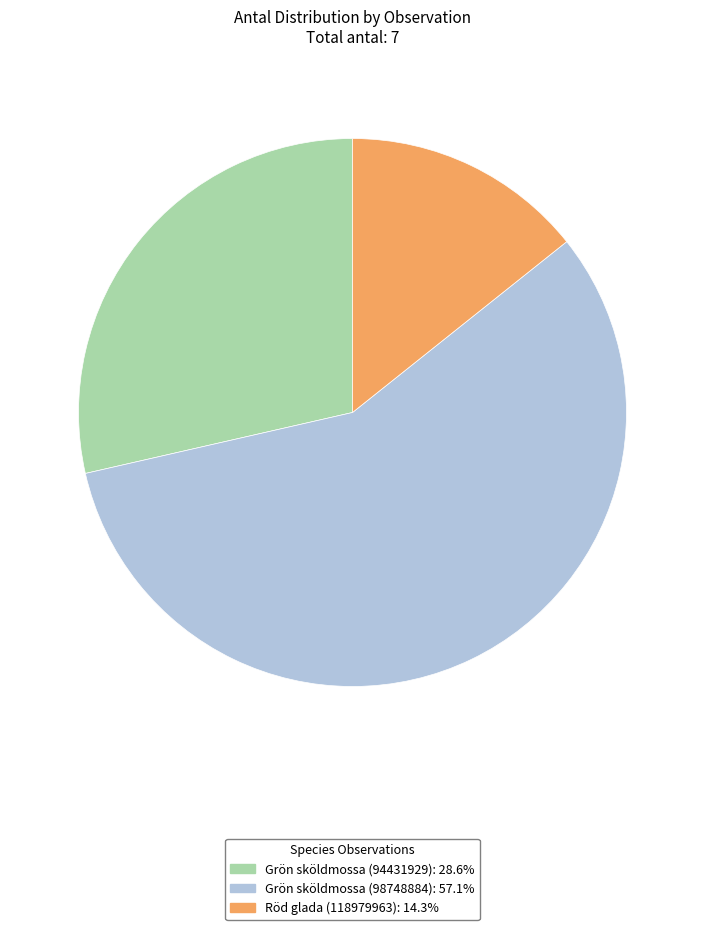

Rank the categories by value from lowest to highest.

Röd glada (118979963), Grön sköldmossa (94431929), Grön sköldmossa (98748884)